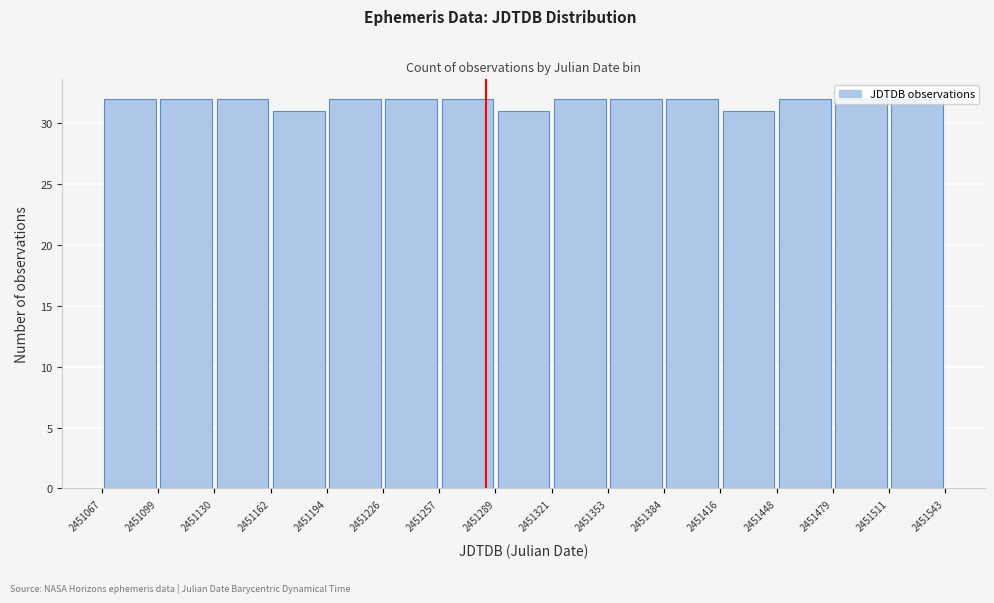

Reading left to right, list every bar in this chart as the range it spans on the x-axis followed by its height. The values are not printed on the chart, so give them approximately, as read against the axis.

2451067 to 2451099: 32
2451099 to 2451130: 32
2451130 to 2451162: 32
2451162 to 2451194: 31
2451194 to 2451226: 32
2451226 to 2451257: 32
2451257 to 2451289: 32
2451289 to 2451321: 31
2451321 to 2451353: 32
2451353 to 2451384: 32
2451384 to 2451416: 32
2451416 to 2451448: 31
2451448 to 2451479: 32
2451479 to 2451511: 32
2451511 to 2451543: 32